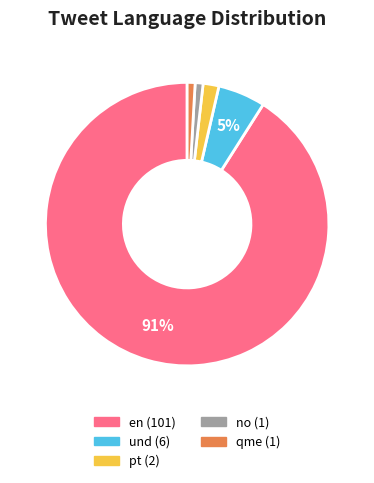

Is the sum of no and en greater than half?

Yes